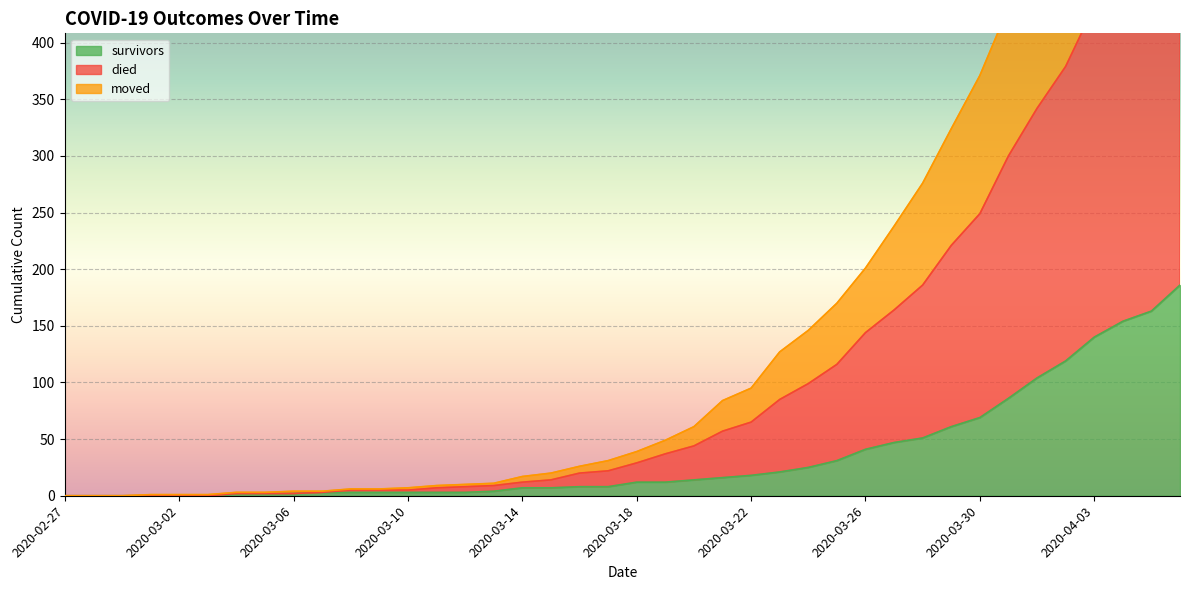

Which series has the largest total across all categories?

died